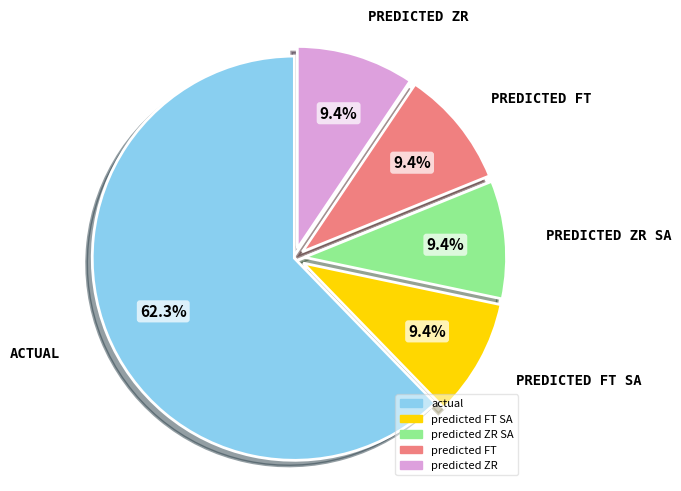

What is the largest slice in the pie chart?

actual